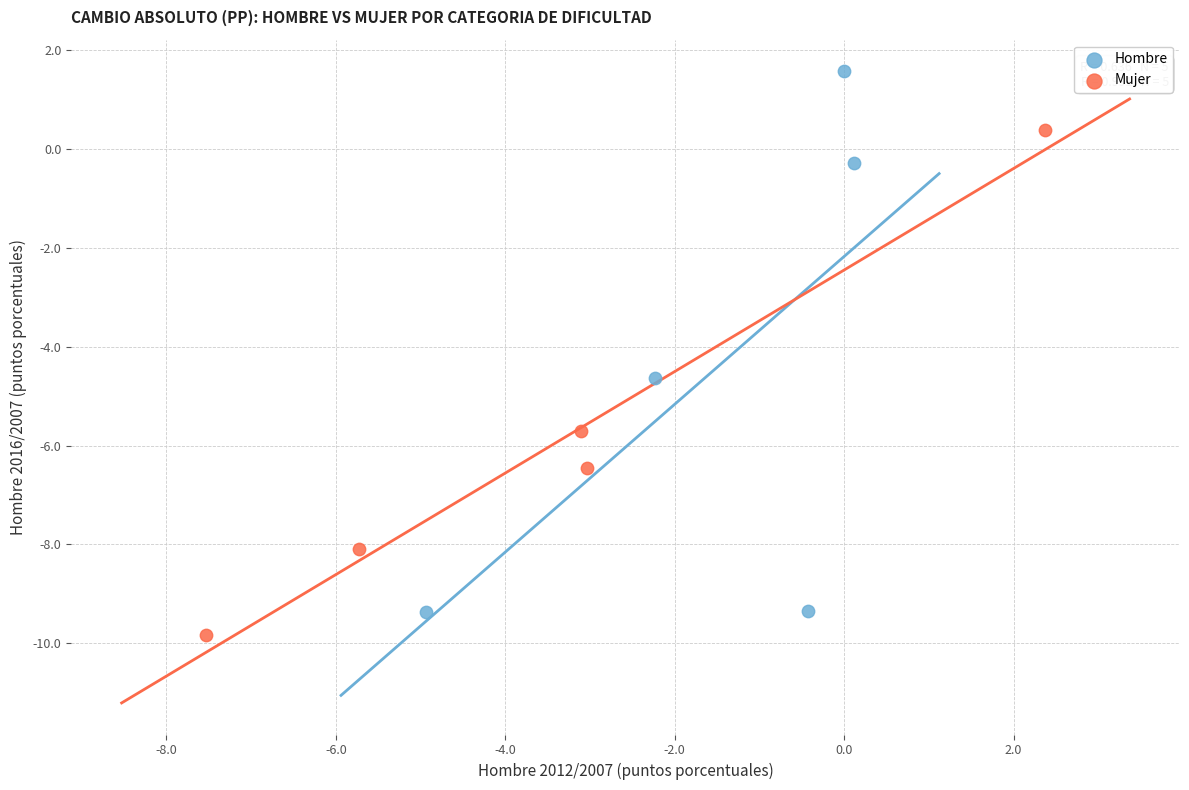

Which series has the widest spread of Y values?

Hombre